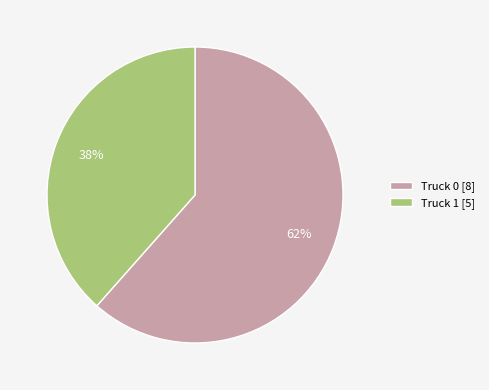

To the nearest percent, what percentage of the pie is Truck 1?

38%